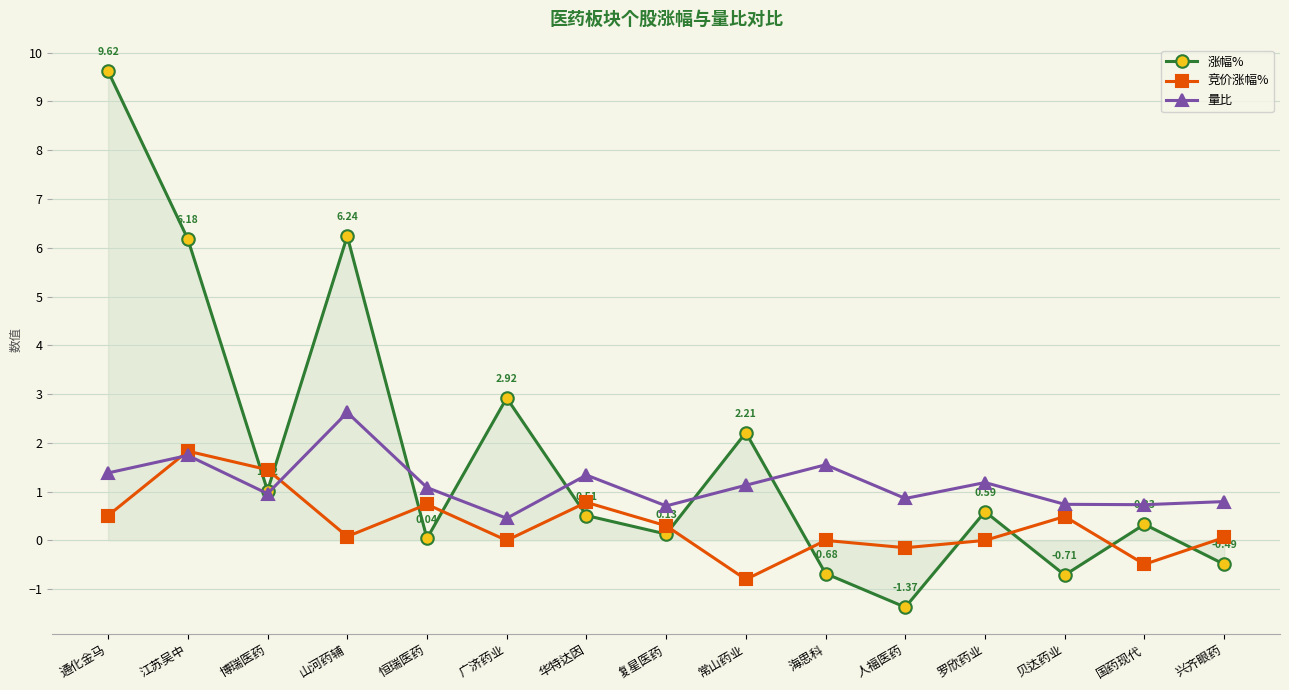

At which category is the sum across all series the highest?

通化金马